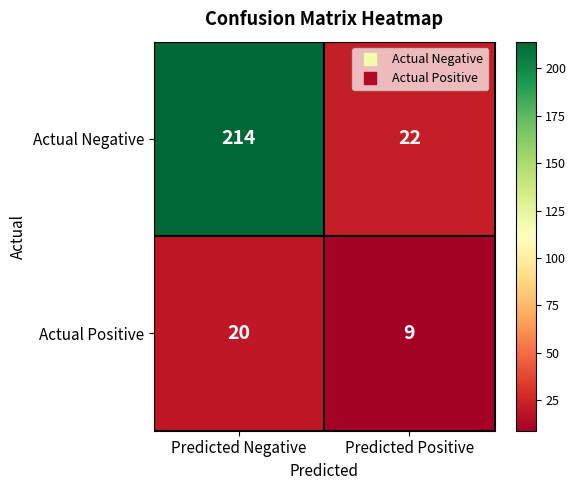

The value of Actual Positive at Predicted Negative is 12. True or false?

False